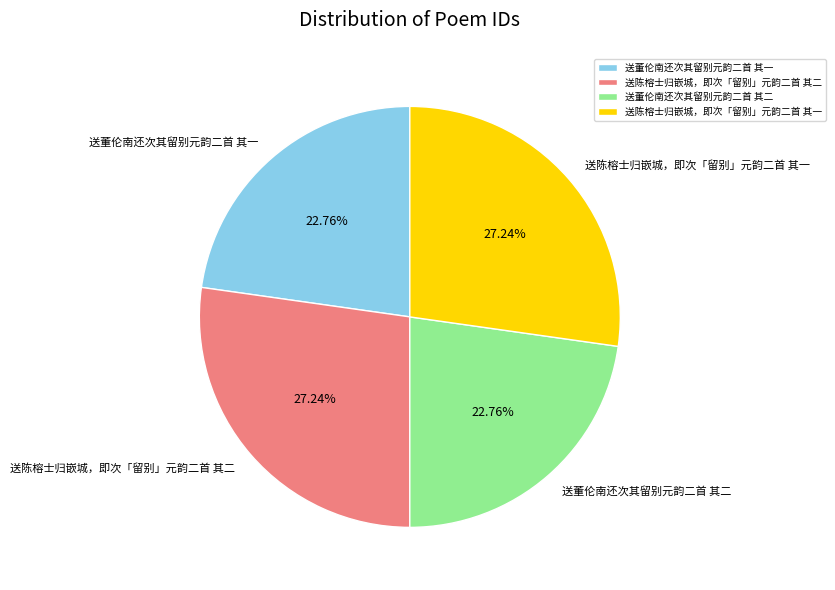

To the nearest percent, what is the combined percentage of 送陈榕士归嵌城，即次「留别」元韵二首 其一 and 送陈榕士归嵌城，即次「留别」元韵二首 其二?

54%